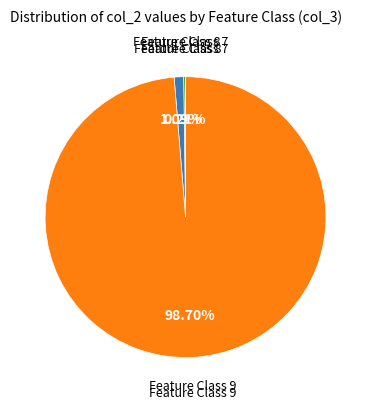

Between Feature Class 8 and Feature Class 9, which is larger?

Feature Class 9